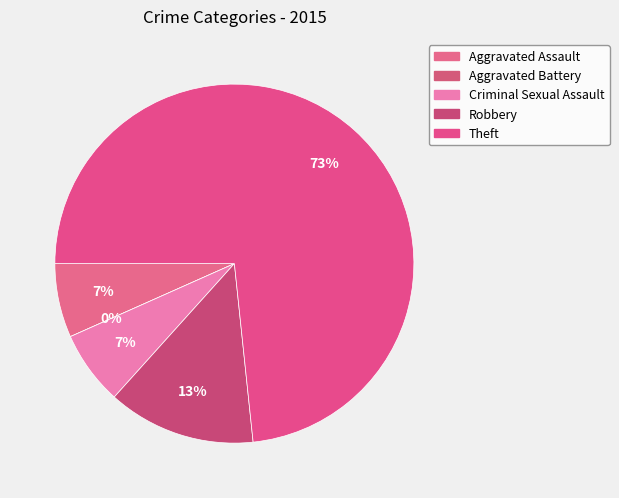

Combined, what portion of the pie is Aggravated Battery and Aggravated Assault?

6.7%